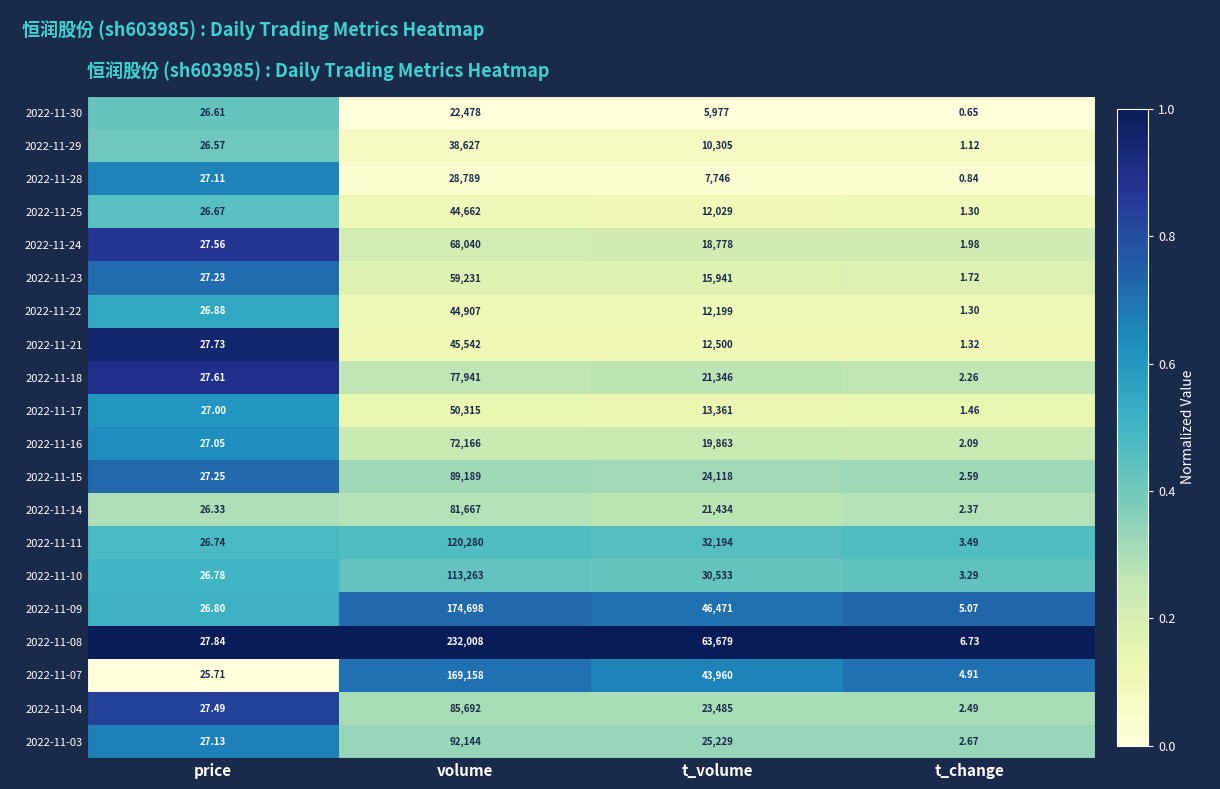

At how many categories does at least one series exceed 0?

4